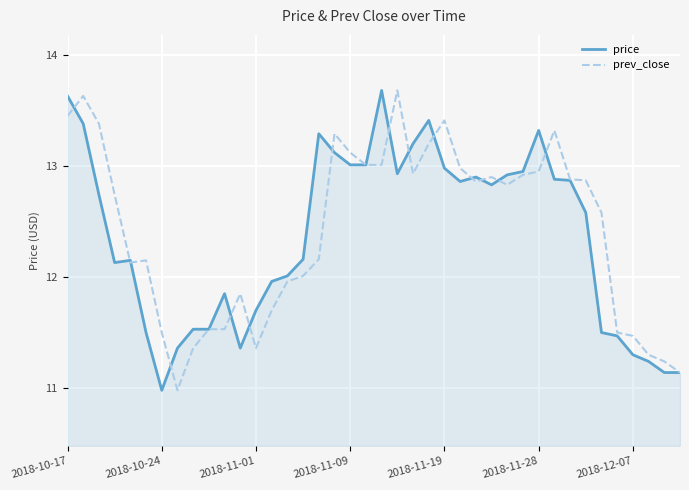

Which series has the largest total across all categories?

prev_close